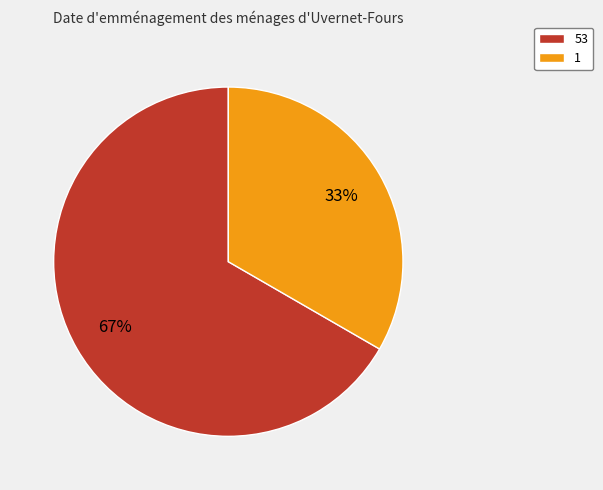

What is the largest slice in the pie chart?

53